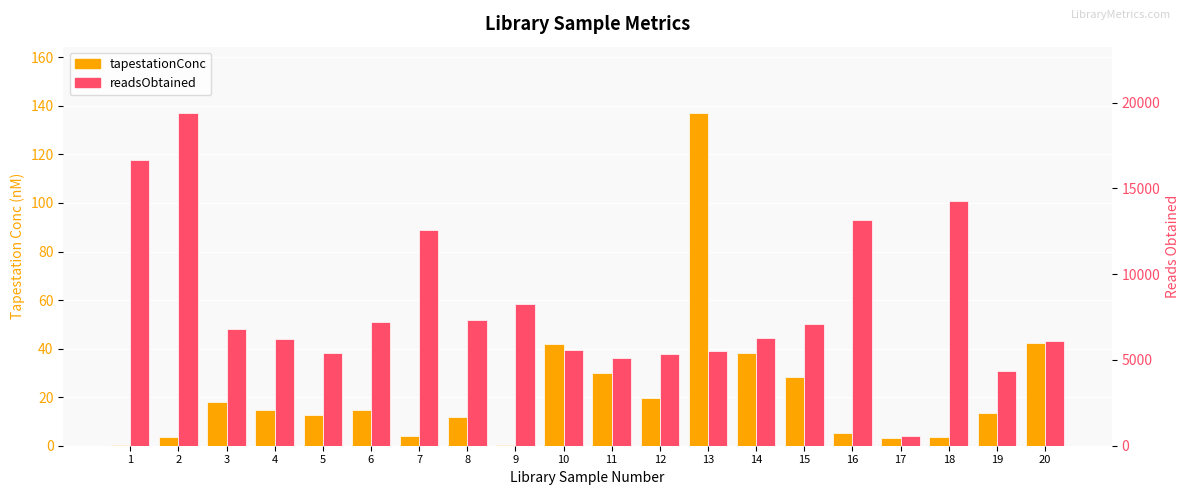

Where does the readsObtained series first go above 6789?

1